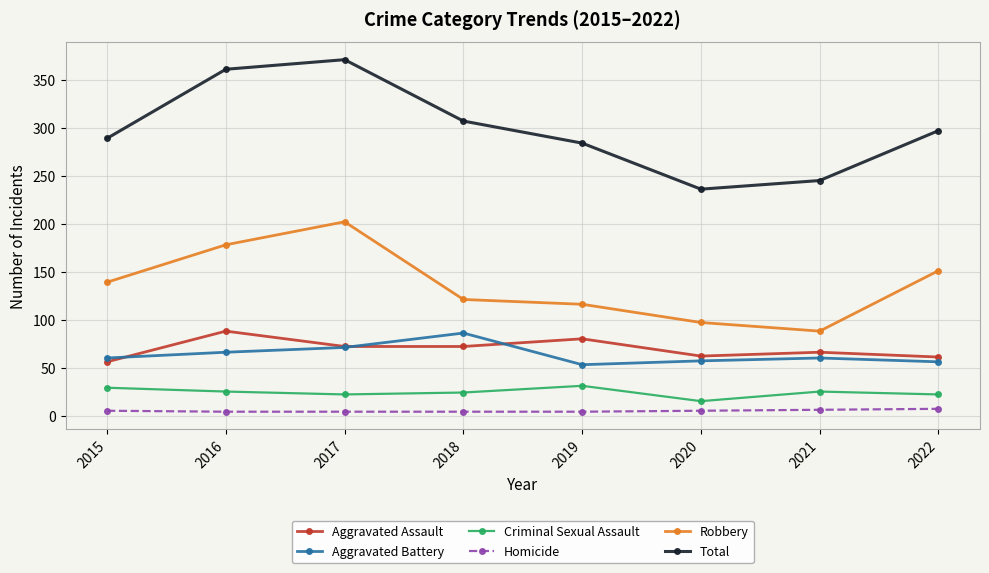

True or false: Aggravated Assault and Criminal Sexual Assault intersect in this chart.

False